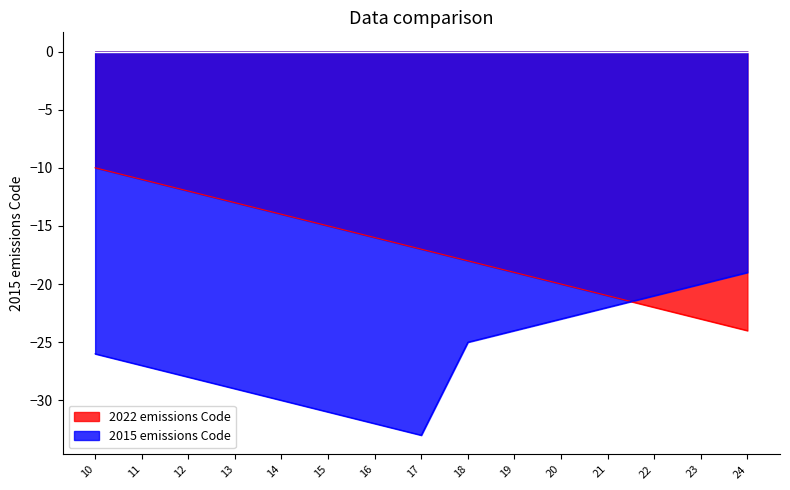

What is the difference between the maximum and minimum values in the 2022 emissions Code series?

14